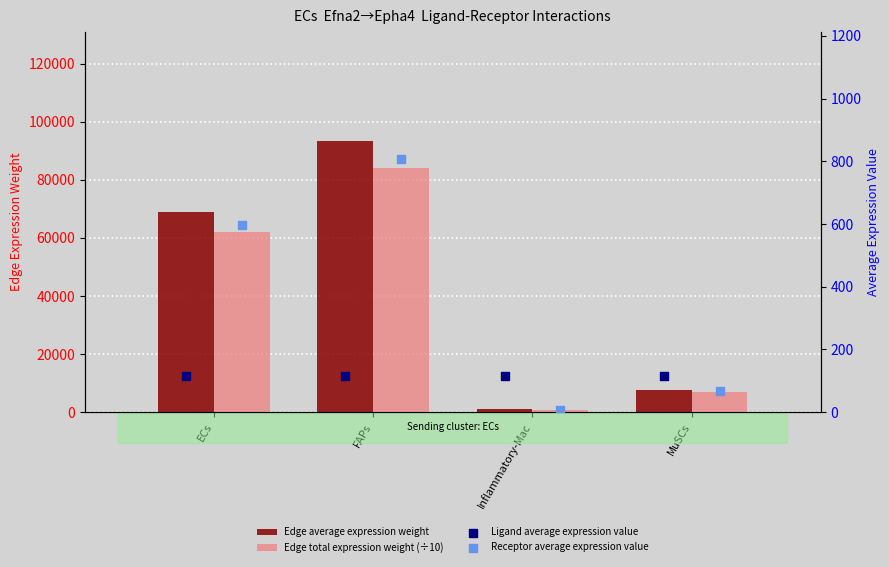

Is the value of Edge average expression weight at FAPs greater than the value of Edge total expression weight (÷10) at ECs?

Yes